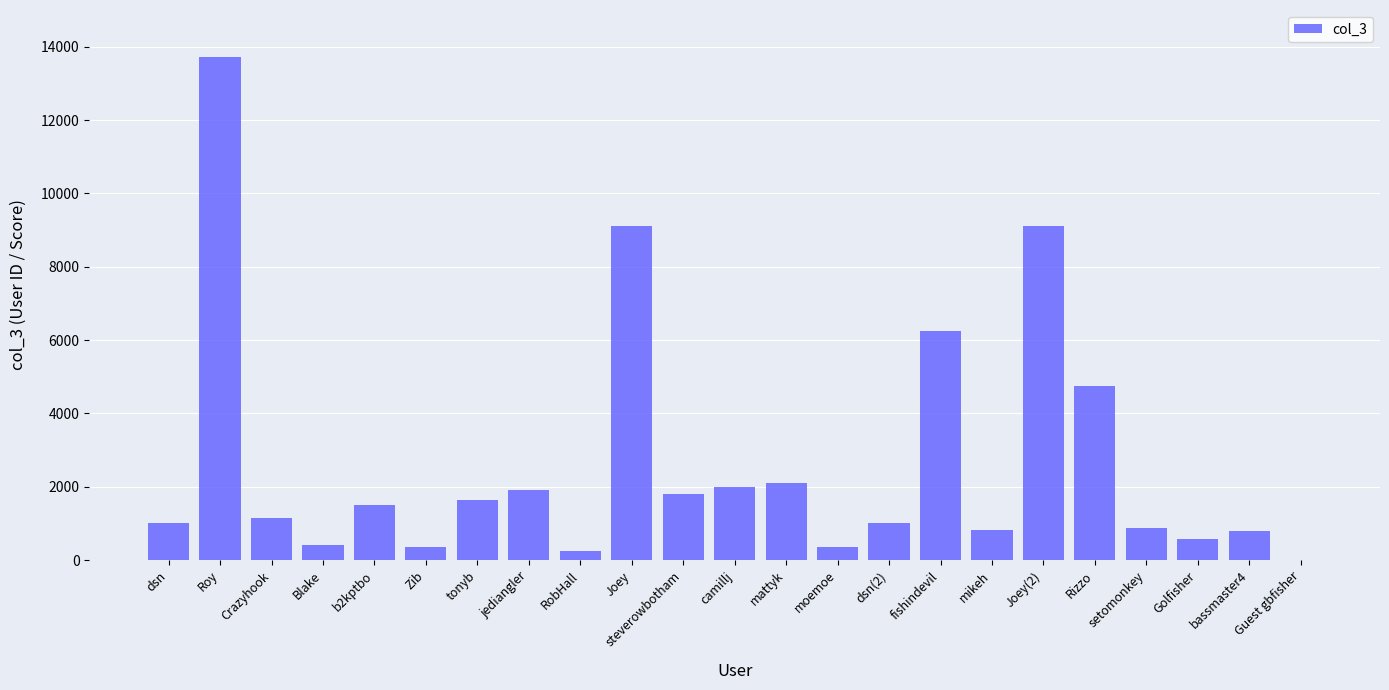

Which category has the highest value across all series?

Roy